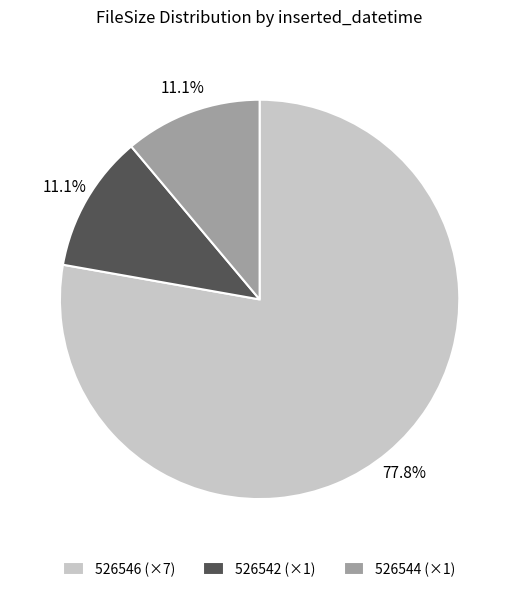

Count the number of slices in the pie.

3